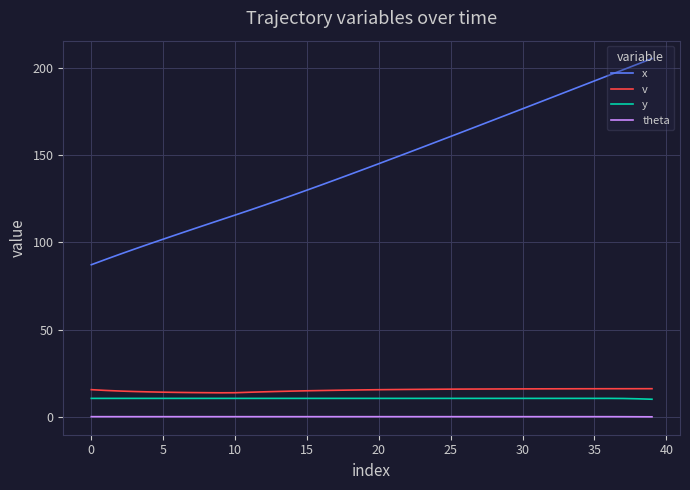

Count the number of categories in the chart.

40